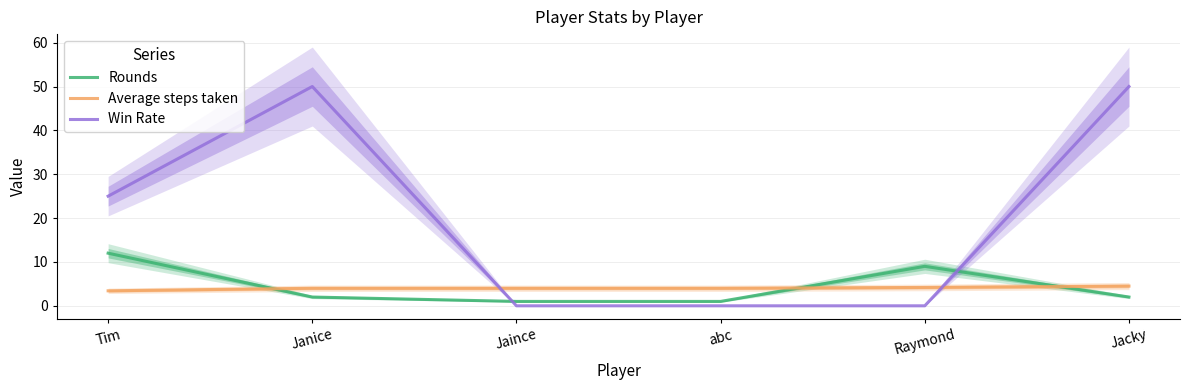

What is the greatest value displayed?

50.0